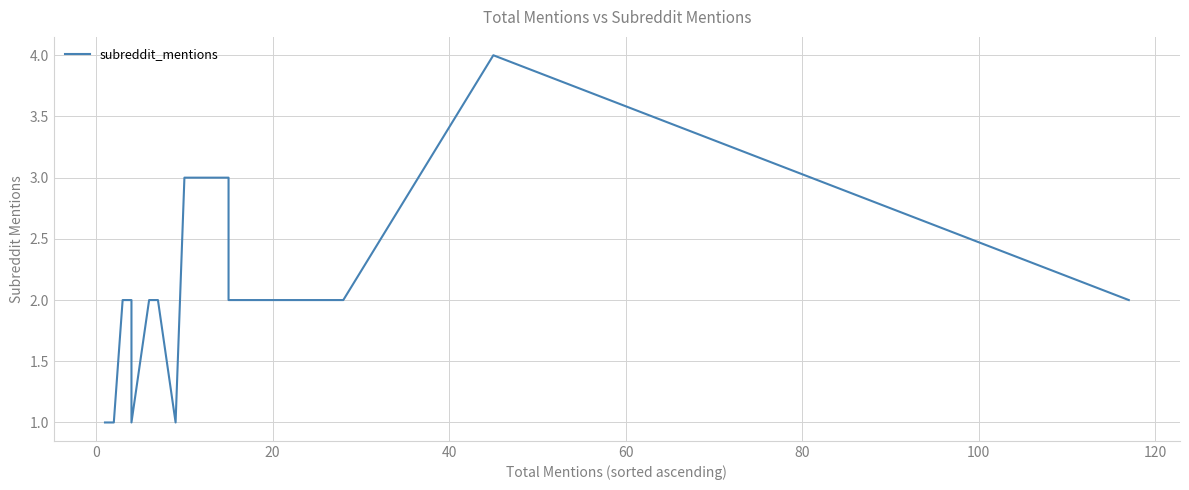

Reading left to right, what are all the values shown in this chart?

1	1	1	1	2	2	2	2	1	2	2	2	1	3	3	2	2	2	4	2